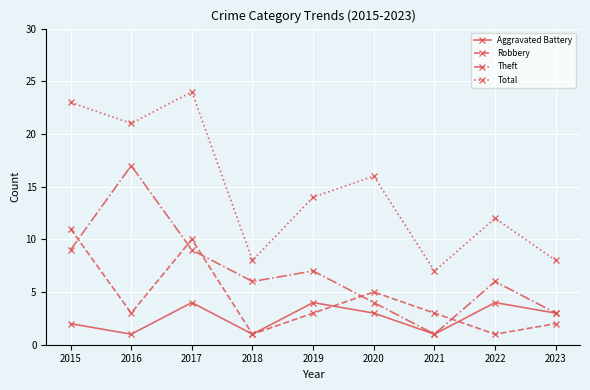

What is the greatest value displayed?

24